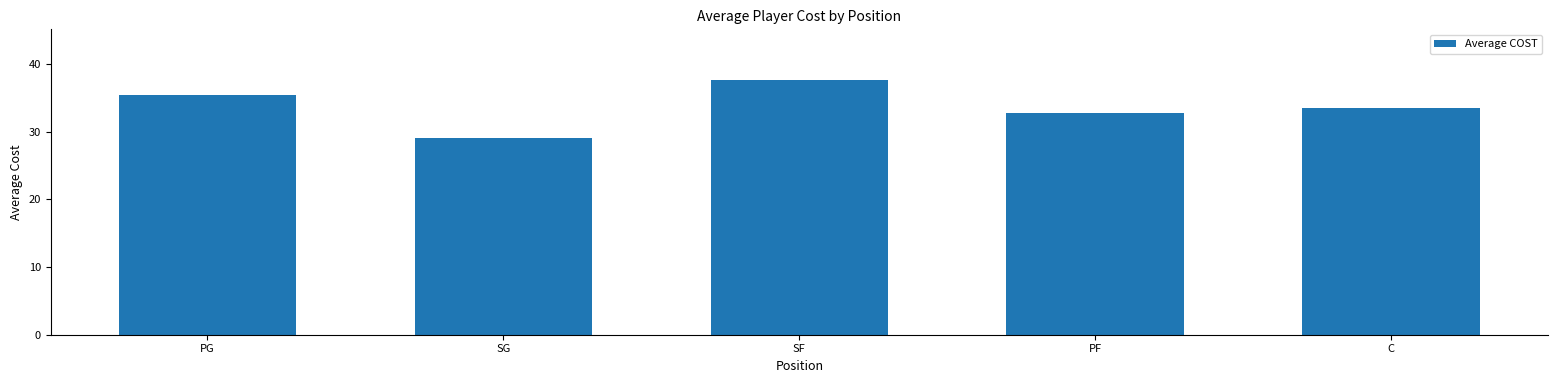

What is the label of the 2nd bar from the left?

SG